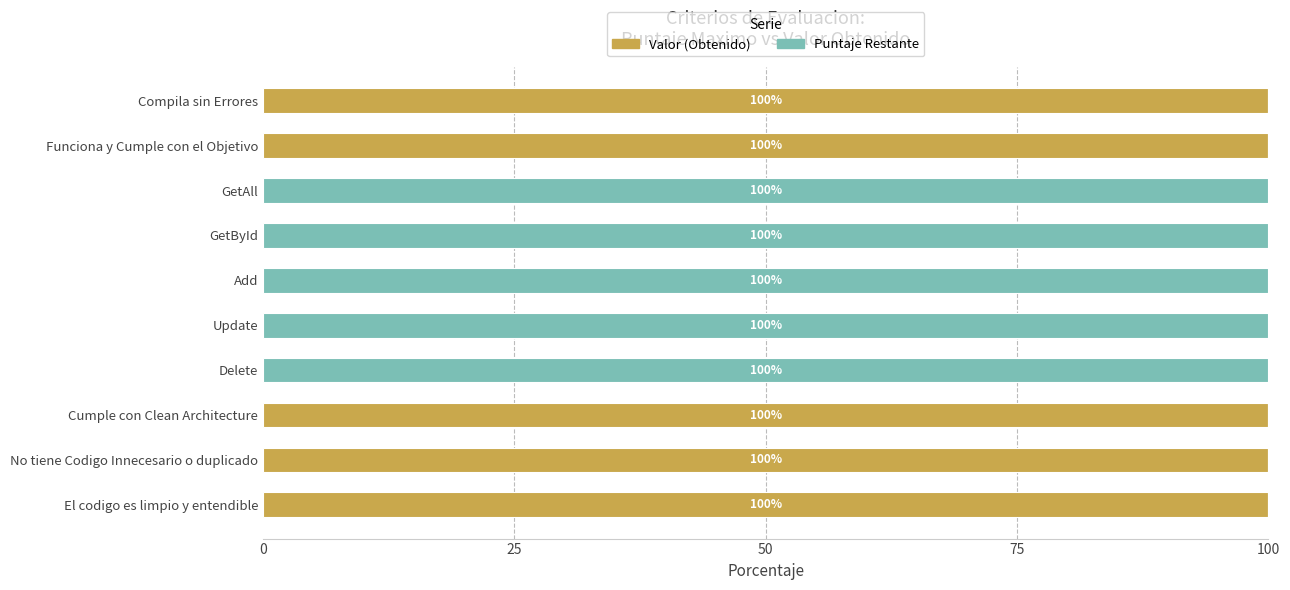

What is the total value across all series at El codigo es limpio y entendible?

100